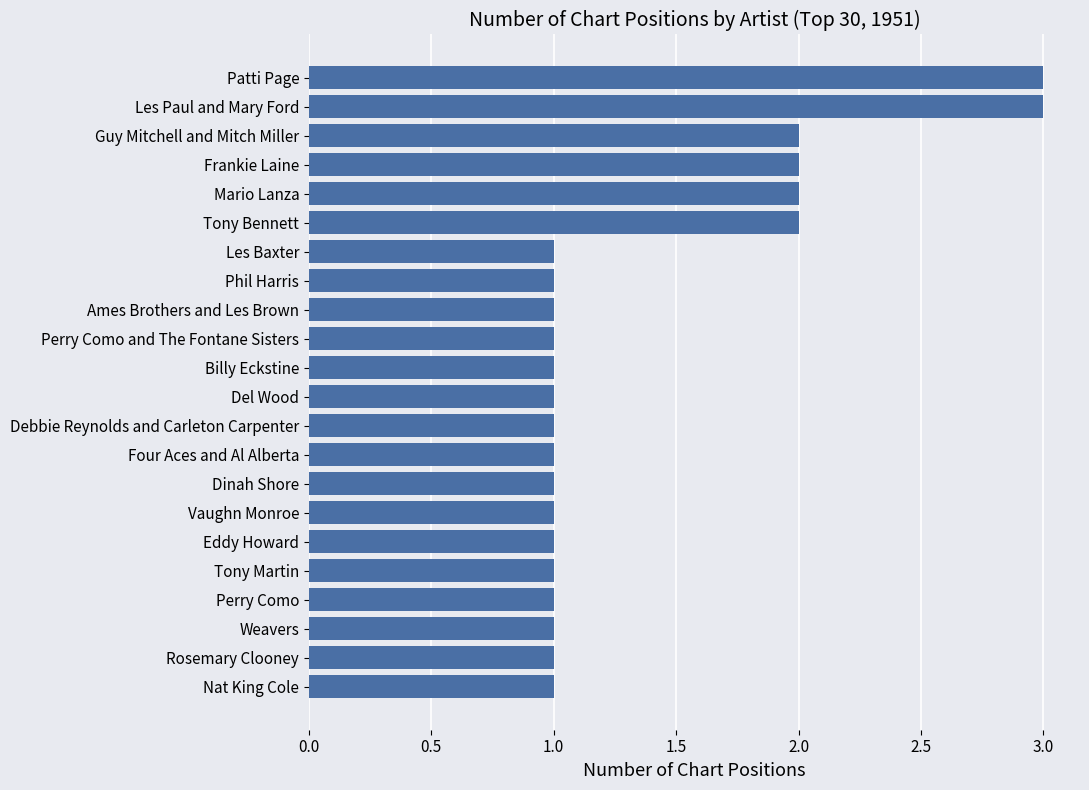

Is it true that the value at Guy Mitchell and Mitch Miller is 2?

True